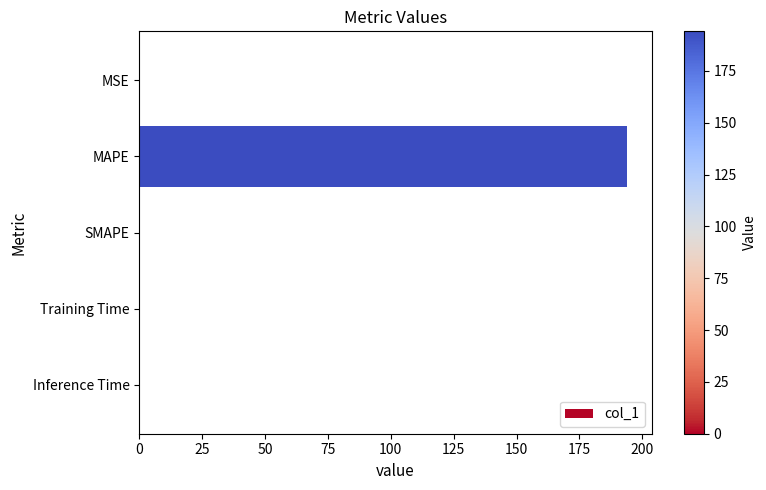

The chart shows a value of 0.0 at Inference Time. True or false?

True